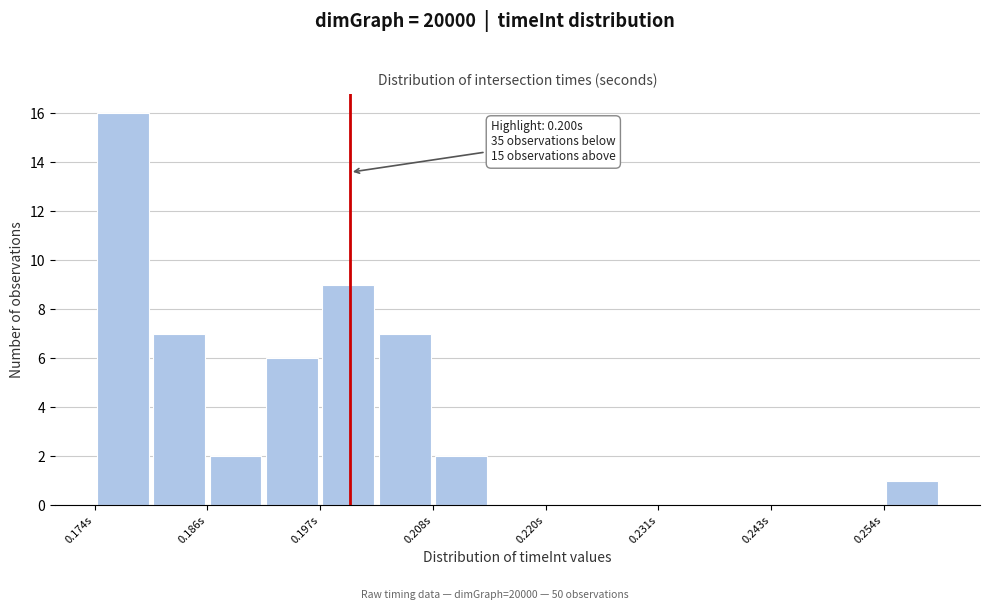

Read against the x-axis, roughly where is the centre of the tallest bar?

0.176